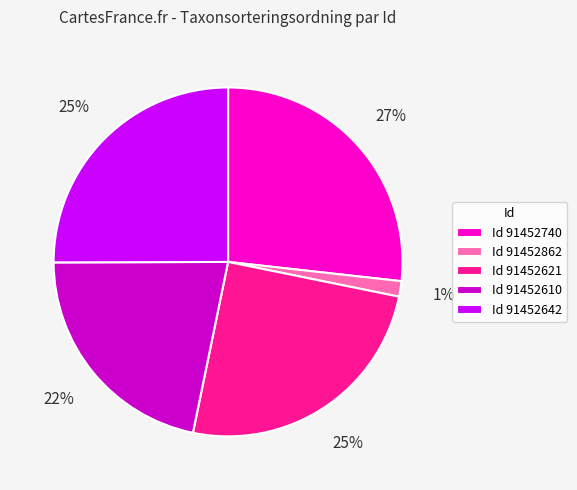

Which slice is the largest?

Id 91452740